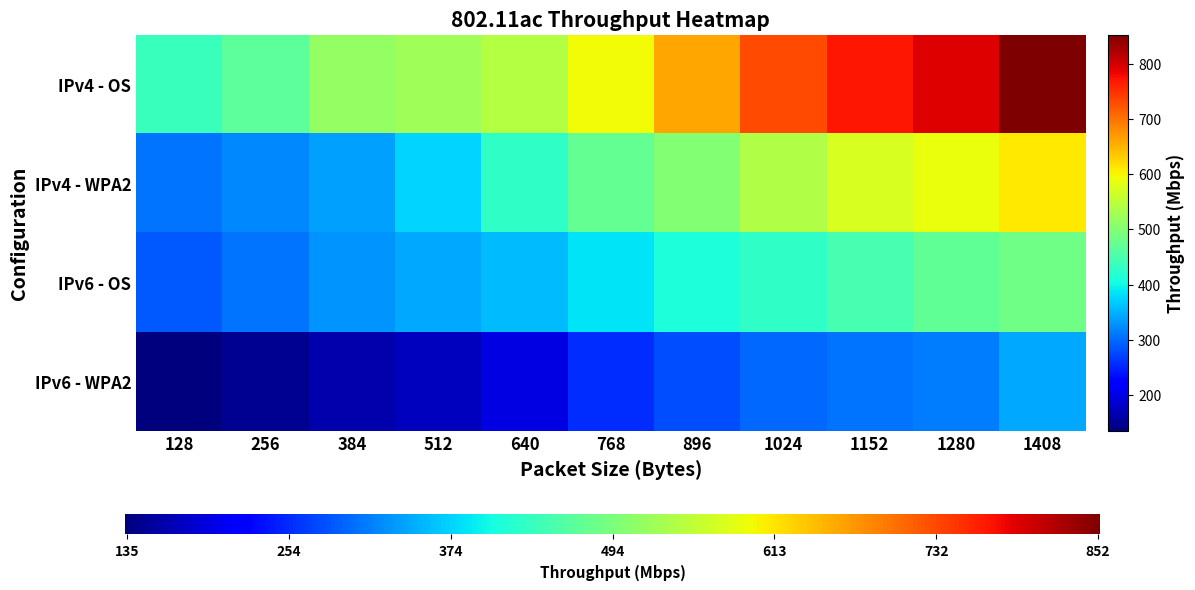

At which label does IPv6 - OS first exceed 385?

896